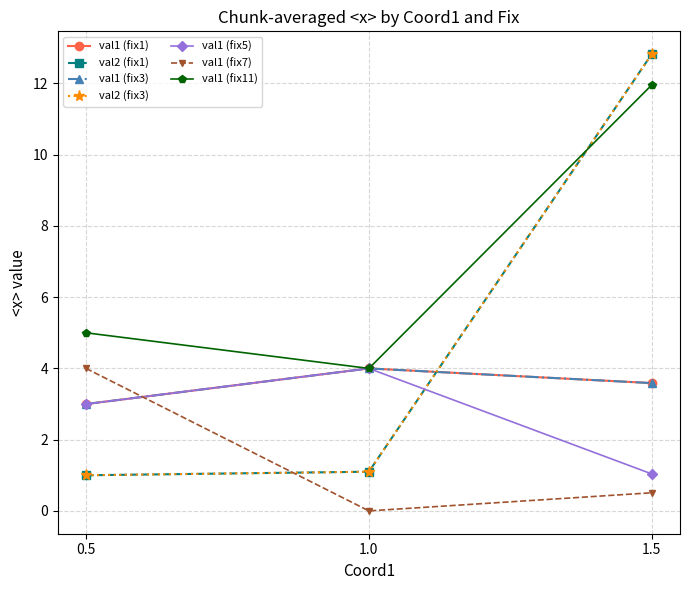

Does the chart have visible grid lines?

Yes